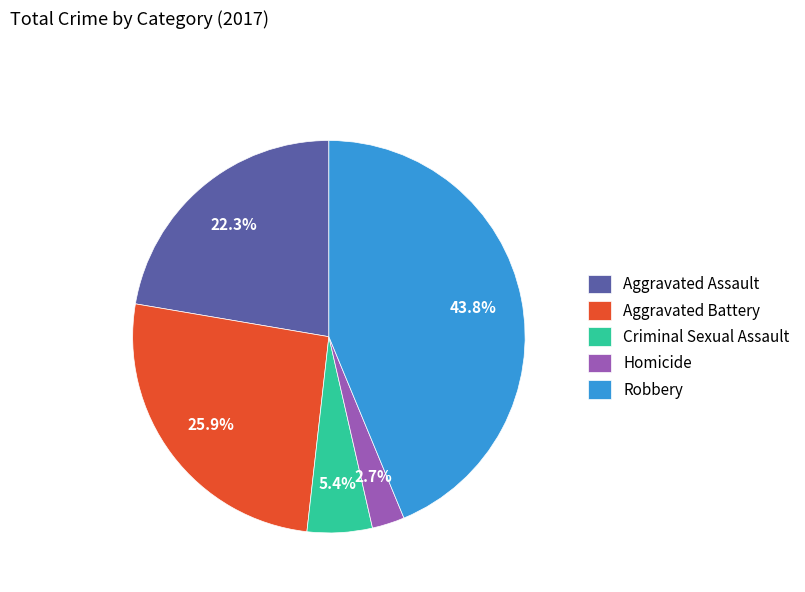

What is the total percentage of Homicide and Aggravated Assault?

25.0%